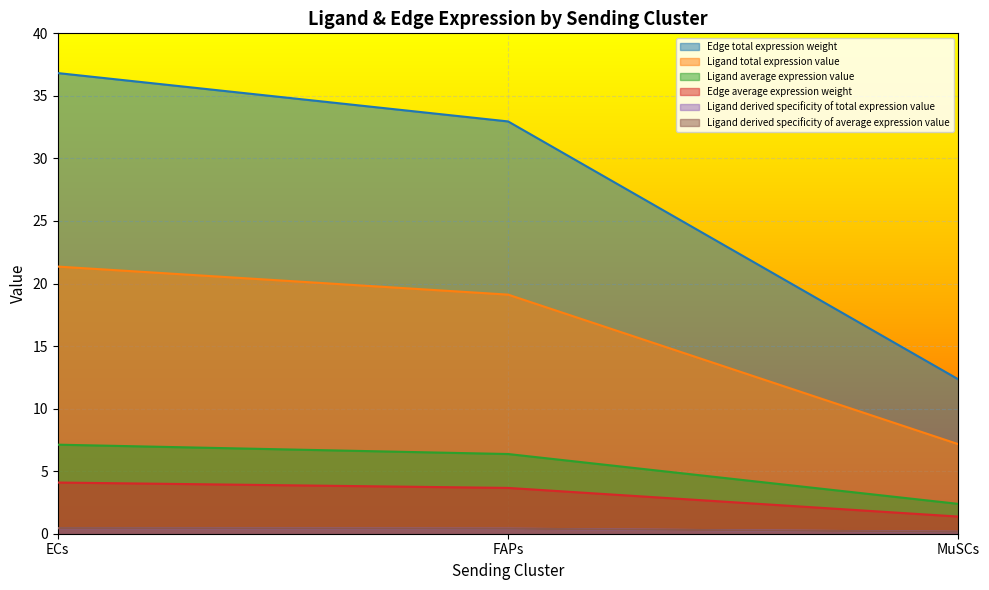

Which series has the widest spread of values?

Ligand average expression value